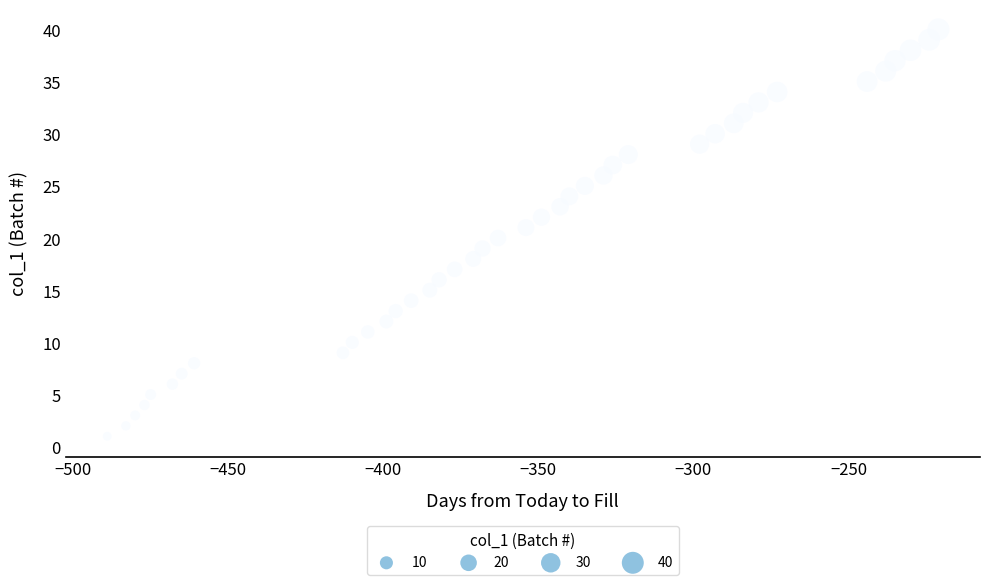

What is the range of X values (max minus min)?

268